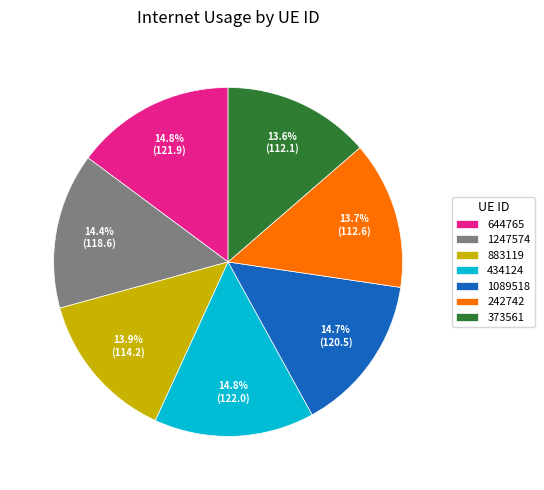

How much of the chart is everything except 883119?

86.1%